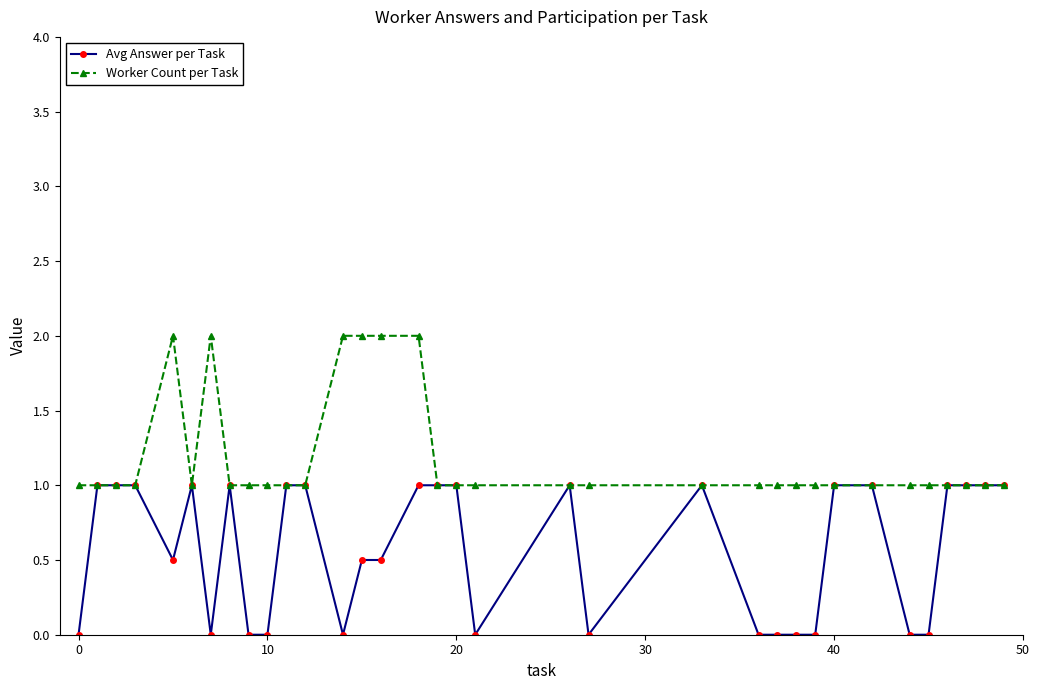

True or false: Avg Answer per Task has more than 2 points higher than both neighbors.

True